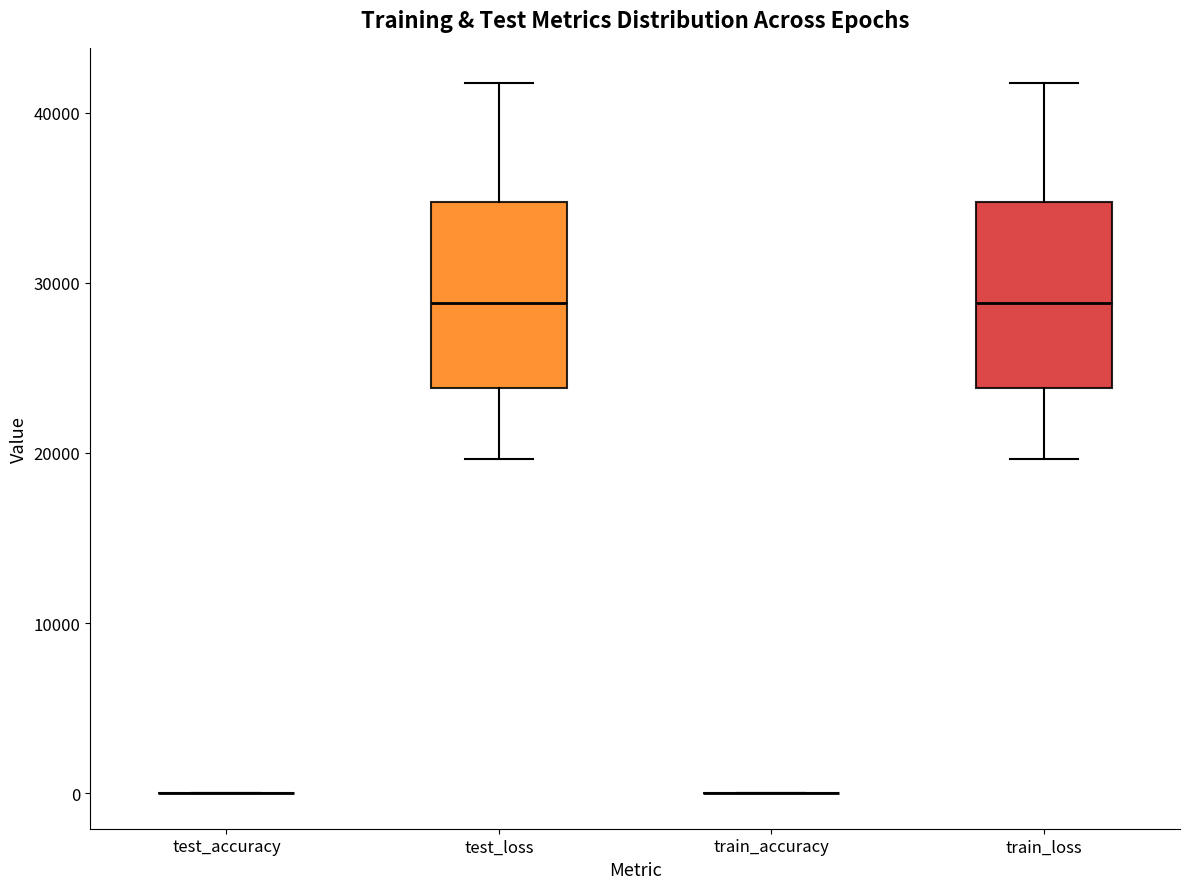

Reading left to right, read every box against the y-axis: the position of its median line, the range the box covers, and the ends of its whiskers. The values are not printed on the chart, so give them approximately, as read against the axis.

test_accuracy: box collapsed to a line at 0, whiskers 0 to 0
test_loss: median 29000, box 24000 to 35000, whiskers 20000 to 42000
train_accuracy: box collapsed to a line at 0, whiskers 0 to 0
train_loss: median 29000, box 24000 to 35000, whiskers 20000 to 42000